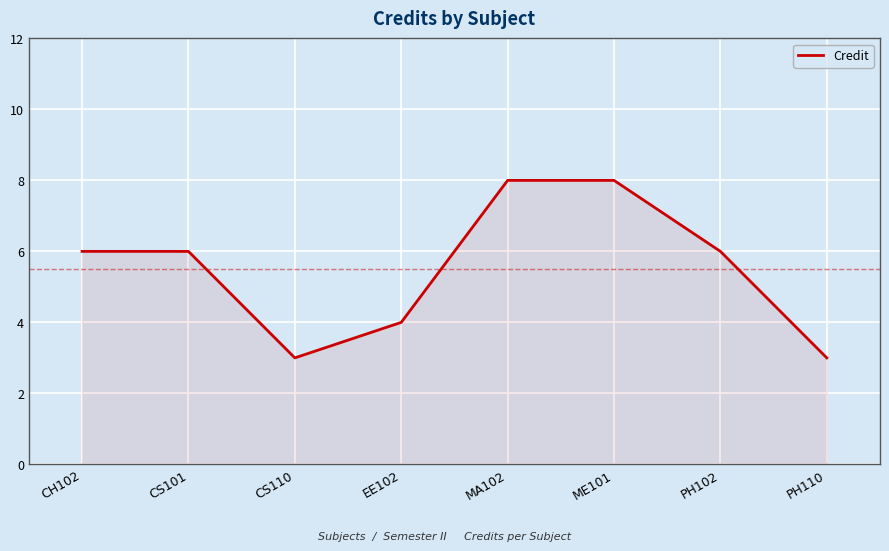

Reading right to left, list all the values displayed in this chart.

PH110=3	PH102=6	ME101=8	MA102=8	EE102=4	CS110=3	CS101=6	CH102=6